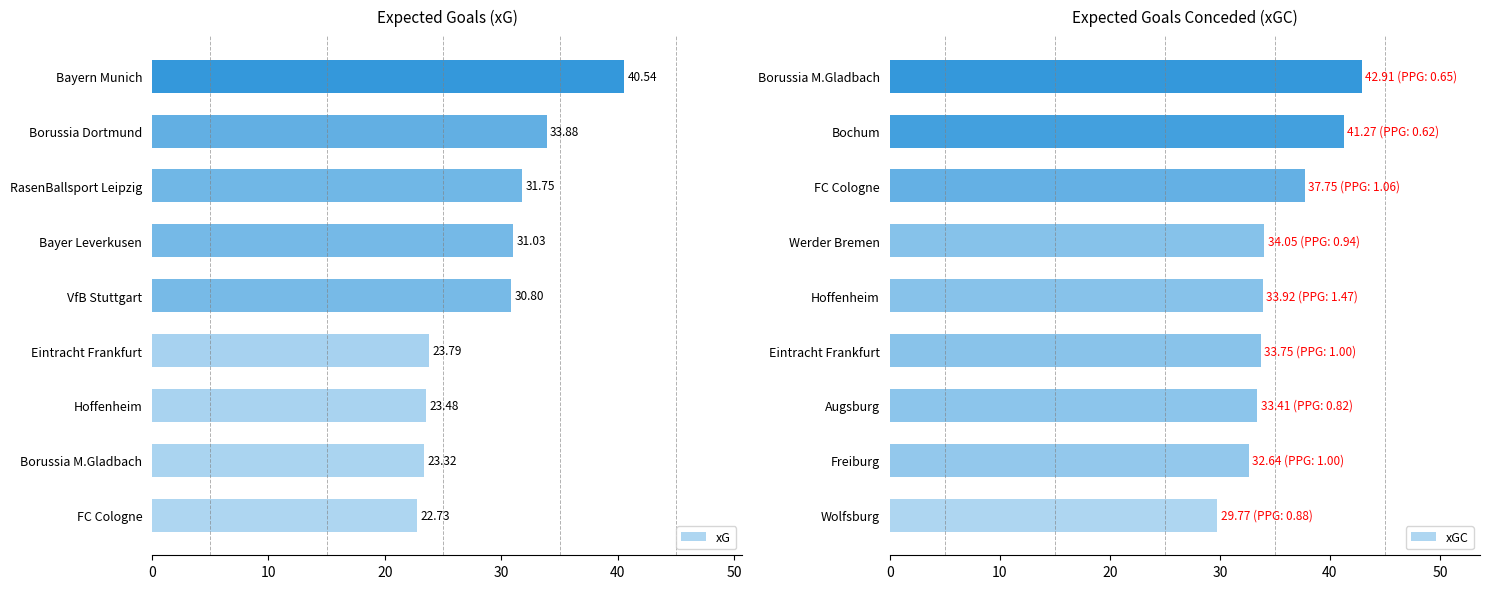

The value of xGC at Freiburg is 32.6. True or false?

True